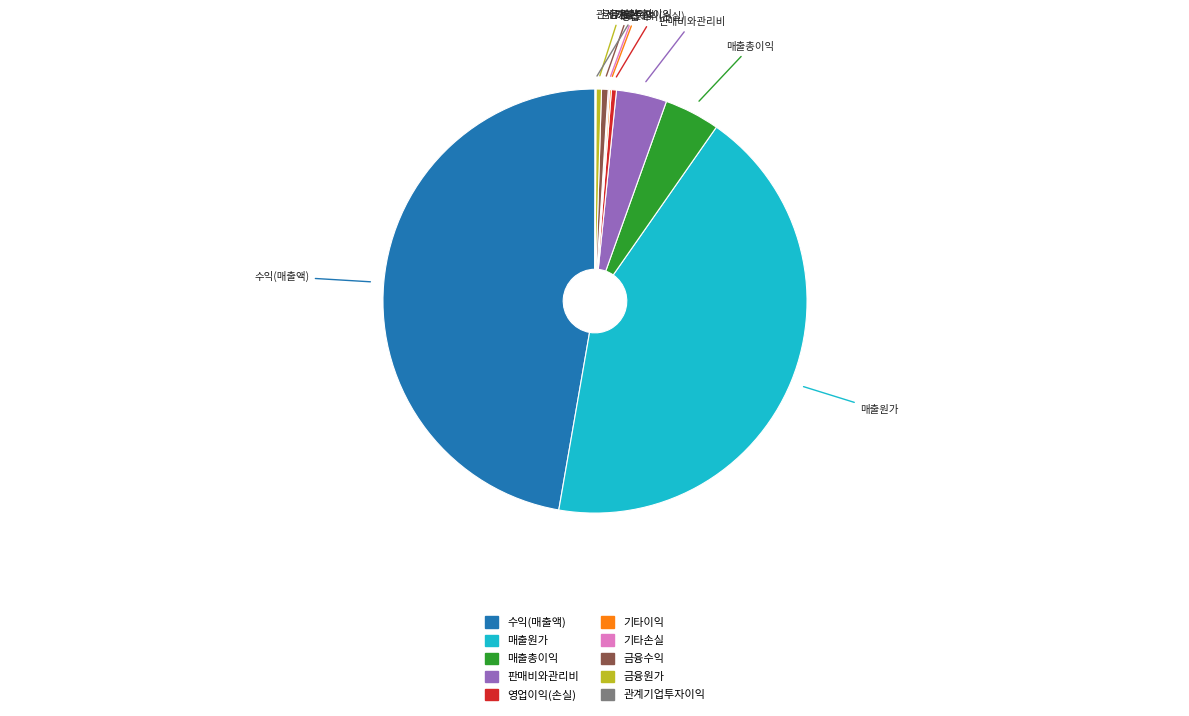

Does any single category account for the majority?

No